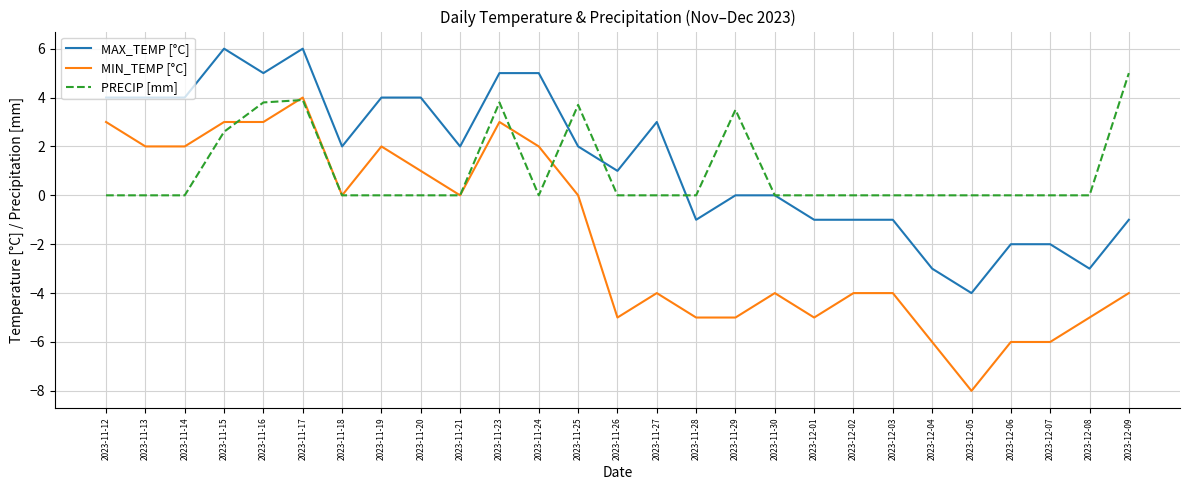

What is the sum of all MAX_TEMP [°C] values?

38.0